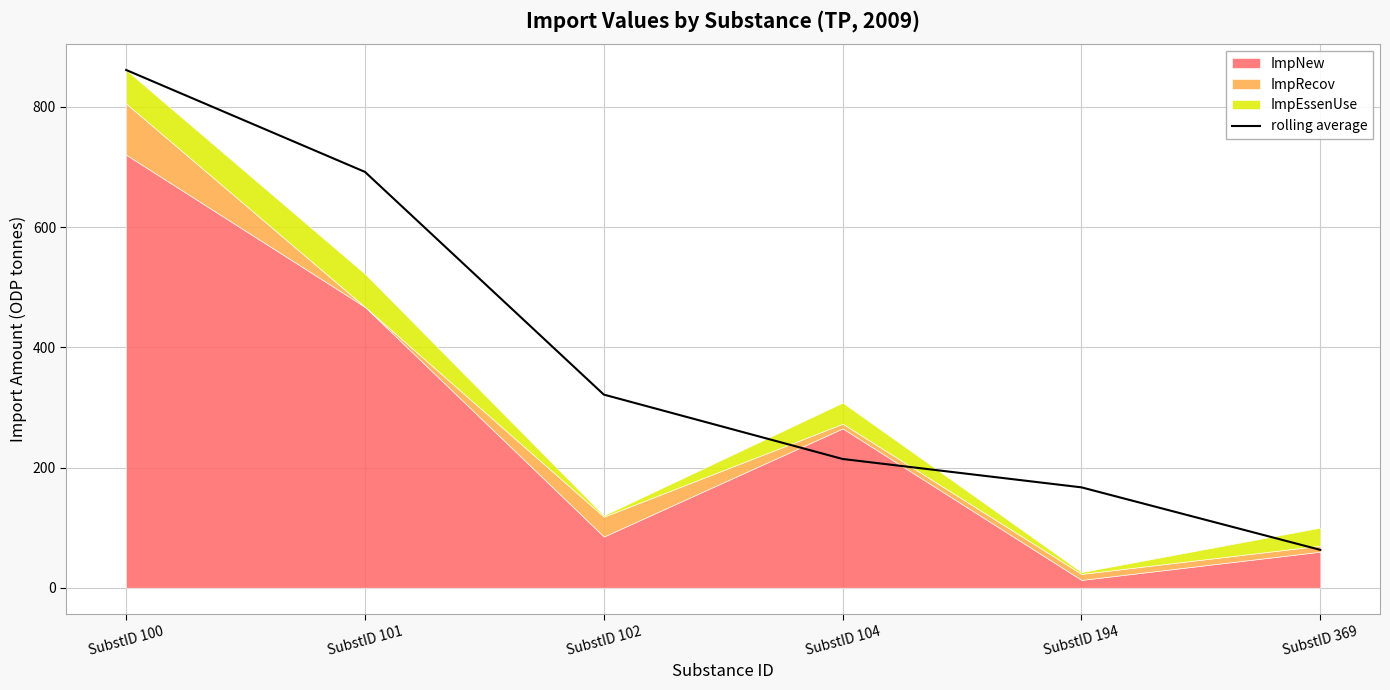

List the labels in order of value, largest first.

SubstID 100, SubstID 101, SubstID 102, SubstID 104, SubstID 194, SubstID 369